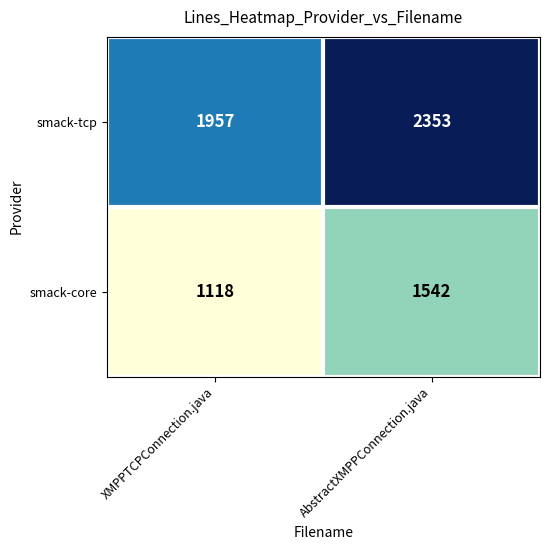

Read the smack-core value at AbstractXMPPConnection.java, to the nearest 50.

1550